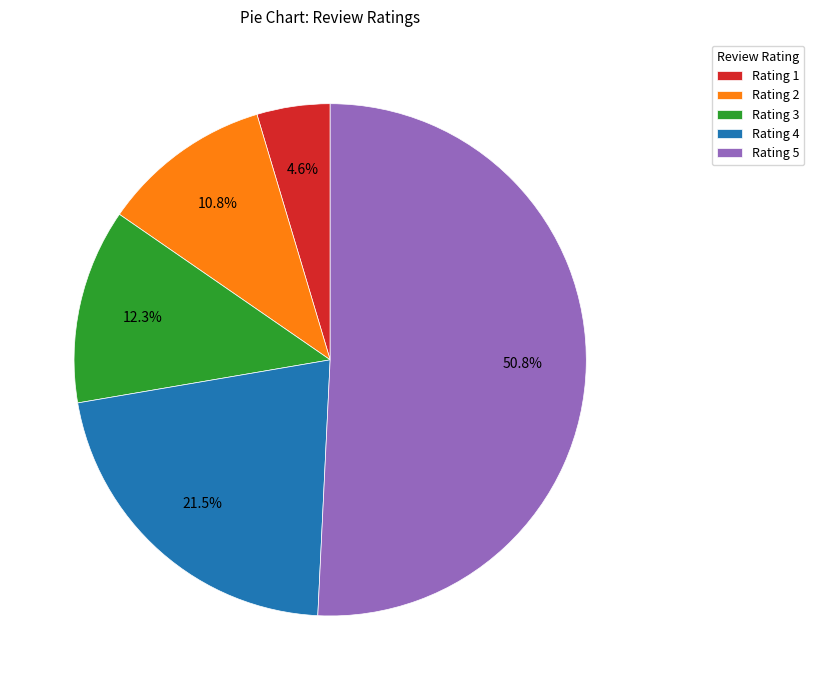

Which has a higher value, Rating 2 or Rating 4?

Rating 4